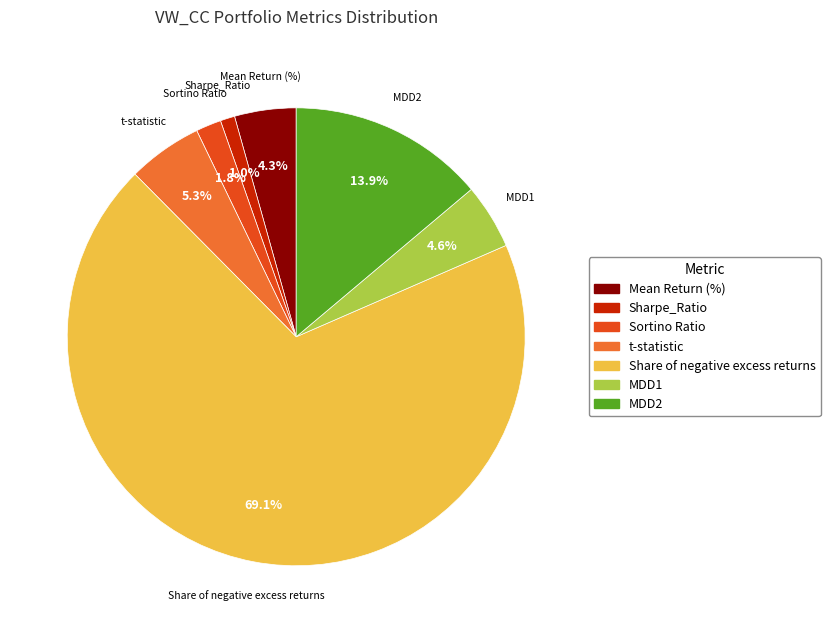

Is the sum of Mean Return (%) and MDD2 greater than half?

No